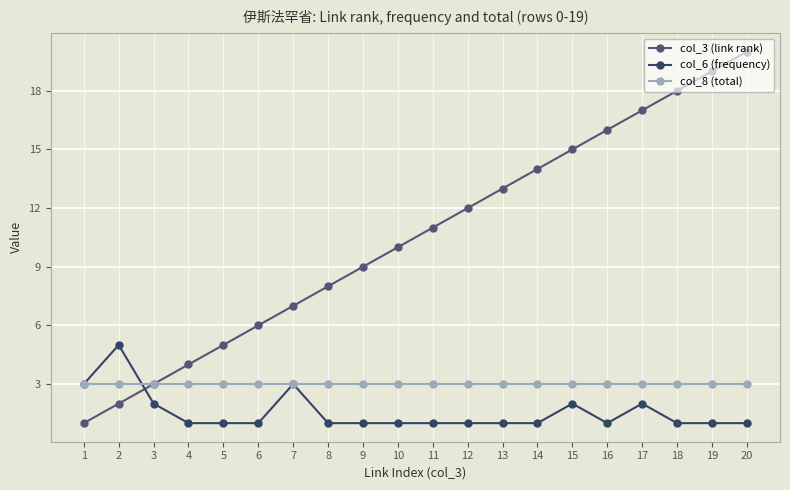

At 8, list the series in order from smallest to largest.

col_6 (frequency), col_8 (total), col_3 (link rank)